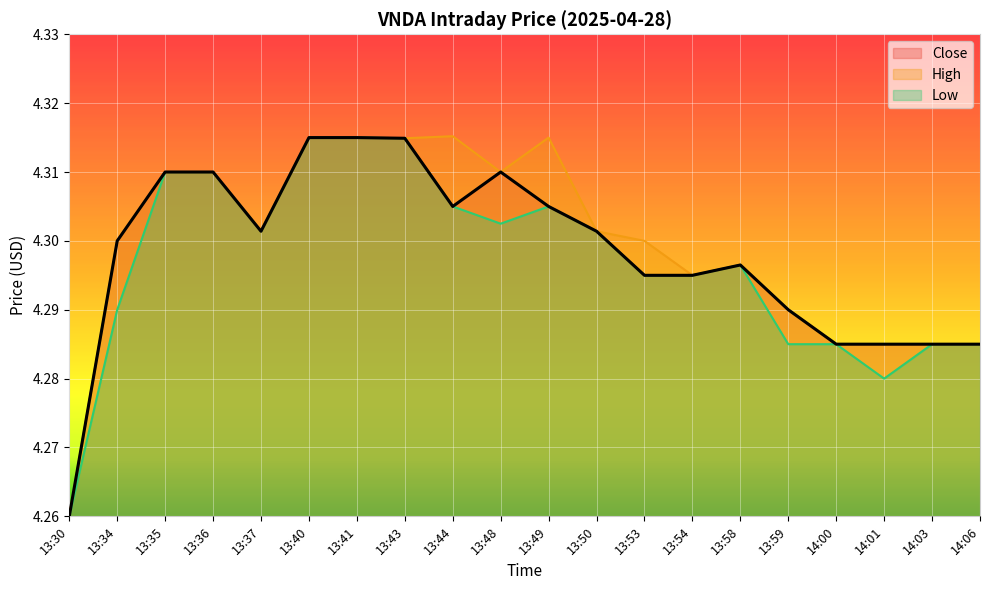

What is the sum of the Low values at 13:50 and 13:34?

8.6